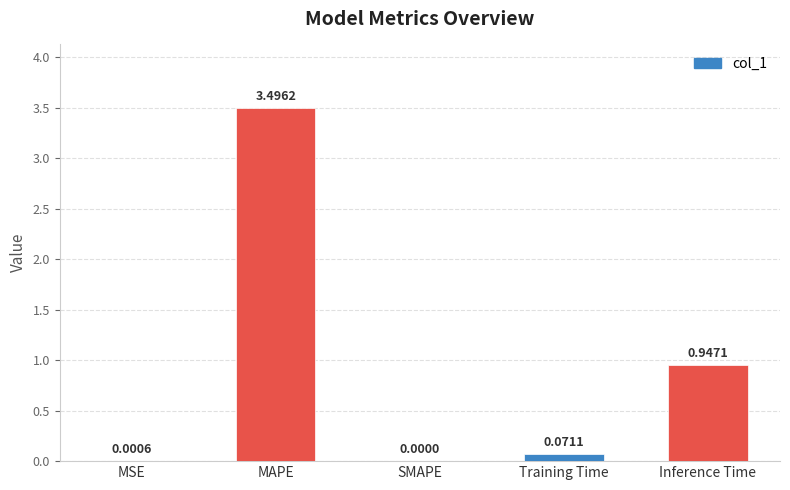

How many data points are above 0?

4